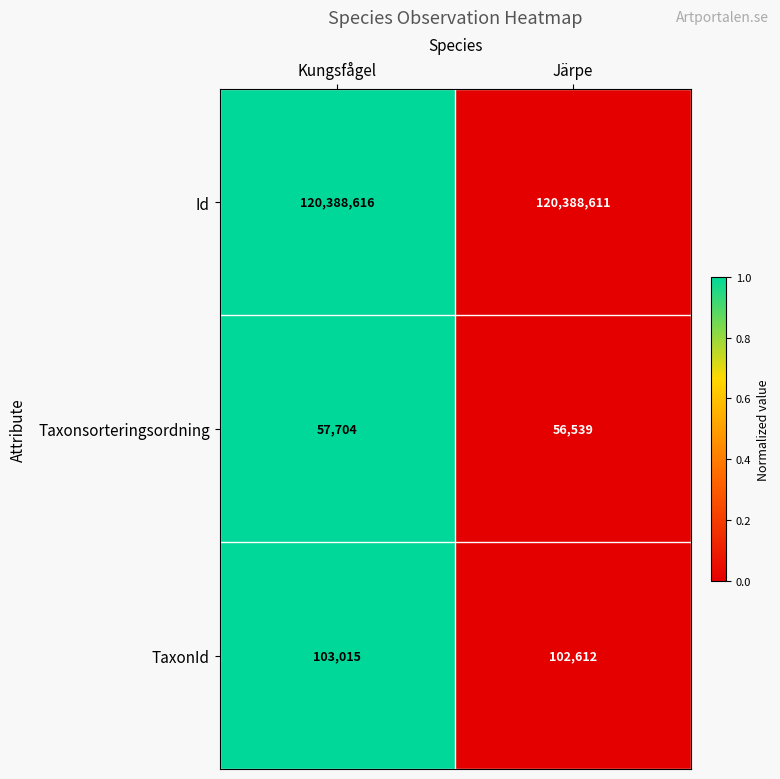

Rank the series at Järpe from highest to lowest value.

Id, TaxonId, Taxonsorteringsordning